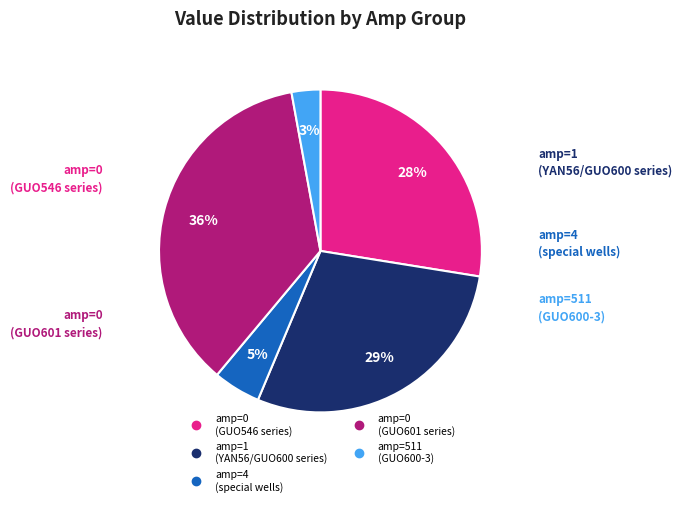

Is there a majority slice in this chart?

No